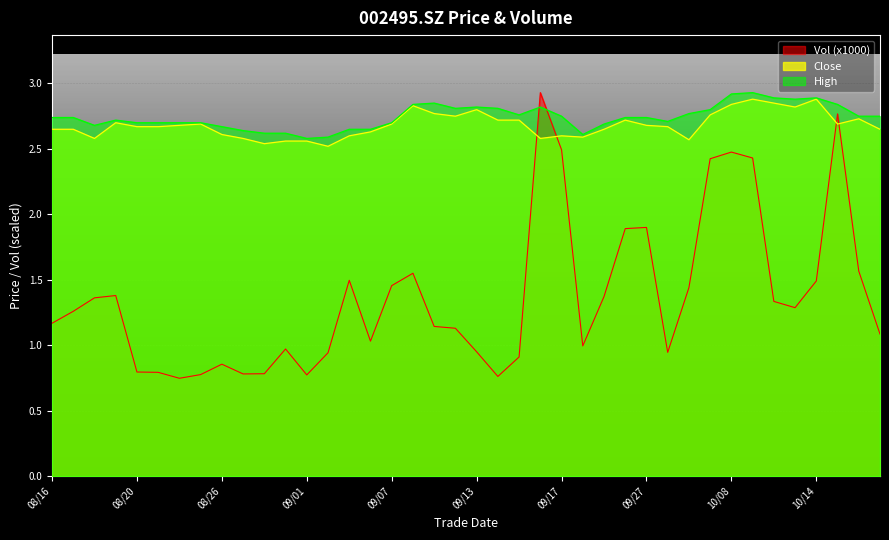

True or false: Vol (x1000) and High cross at least once.

True